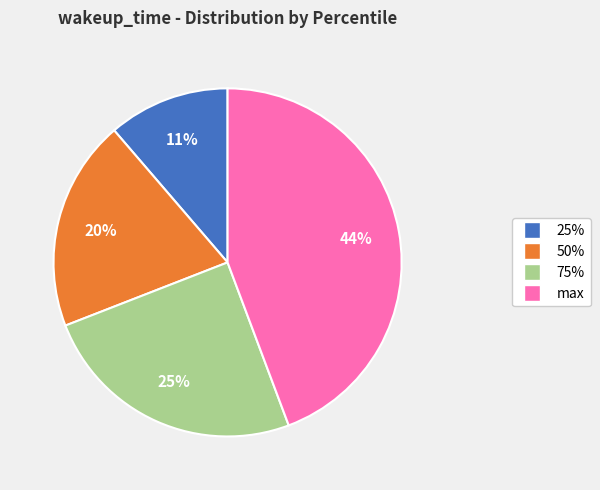

Does max represent more than half of the total?

No